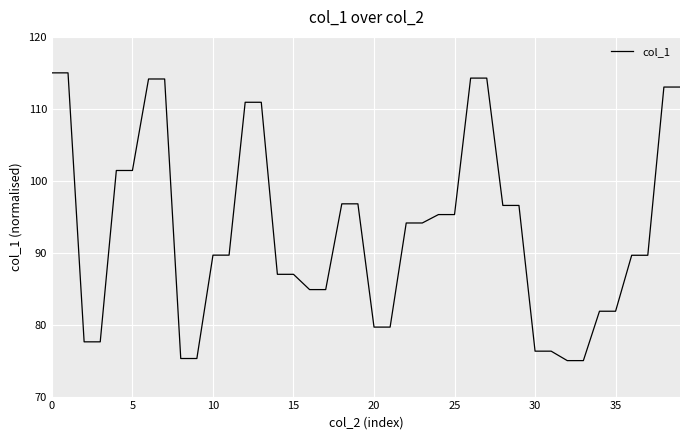

What is the smallest value displayed?

75.0